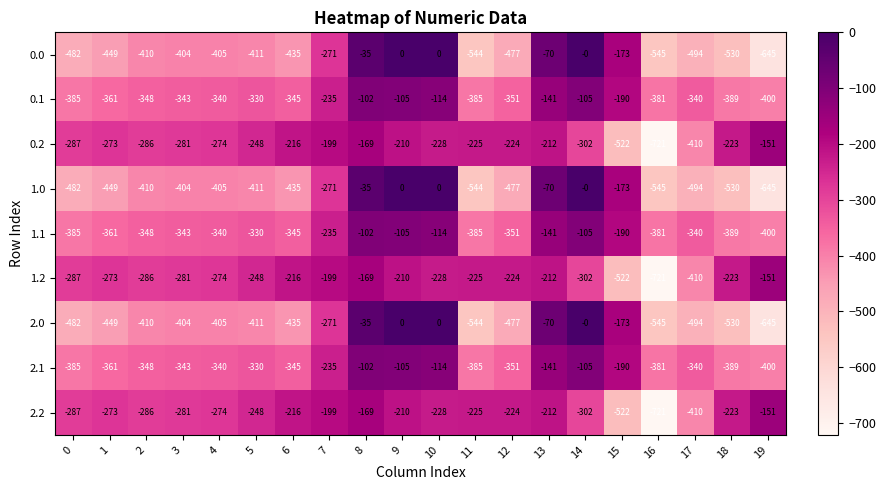

Rank the categories by 1.2 value from highest to lowest.

19, 8, 7, 9, 13, 6, 18, 12, 11, 10, 5, 1, 4, 3, 2, 0, 14, 17, 15, 16